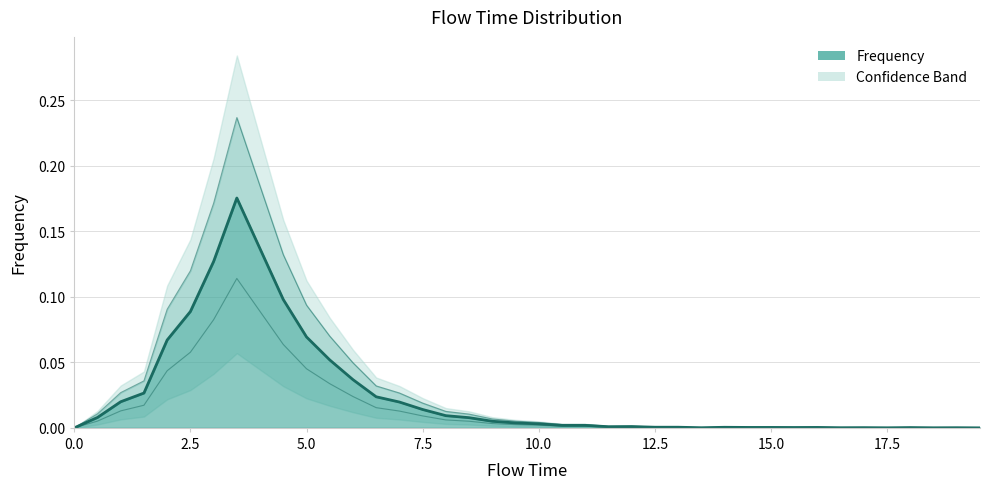

What is the difference between the maximum and minimum values?

0.2